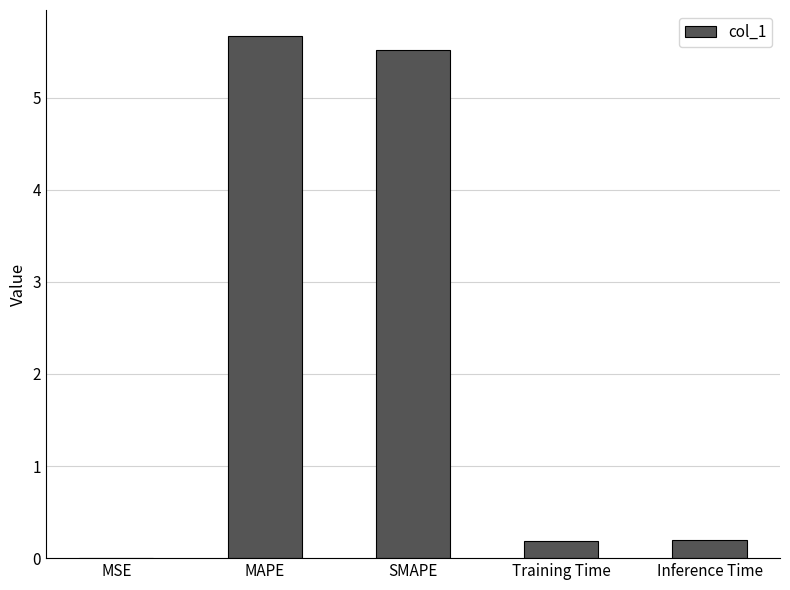

Which category has the highest value across all series?

MAPE